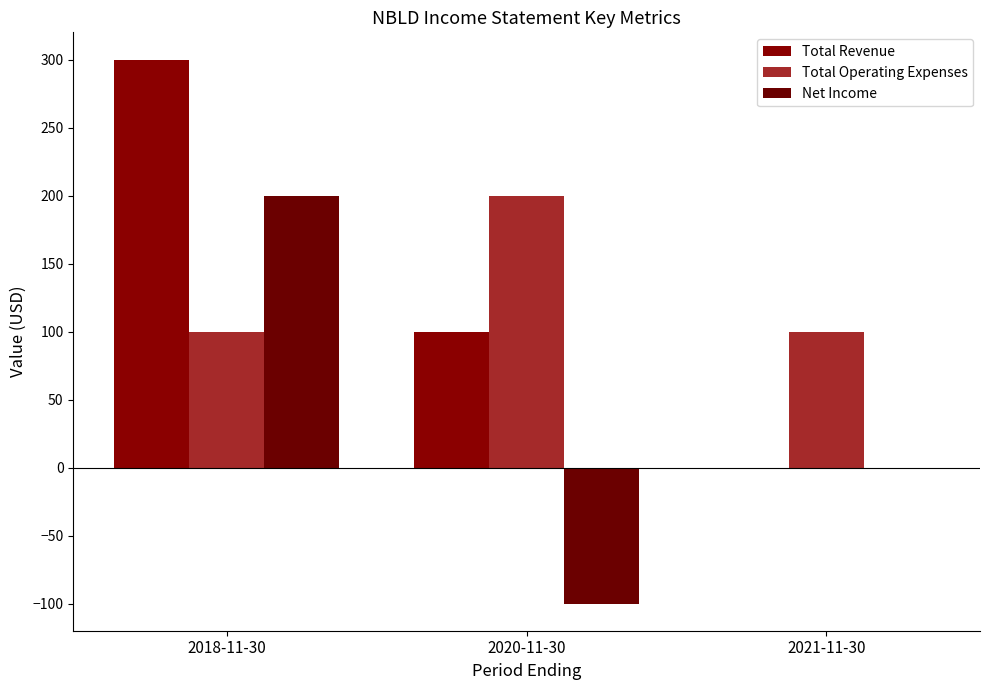

Is the value of Net Income at 2018-11-30 greater than the value of Total Revenue at 2018-11-30?

No